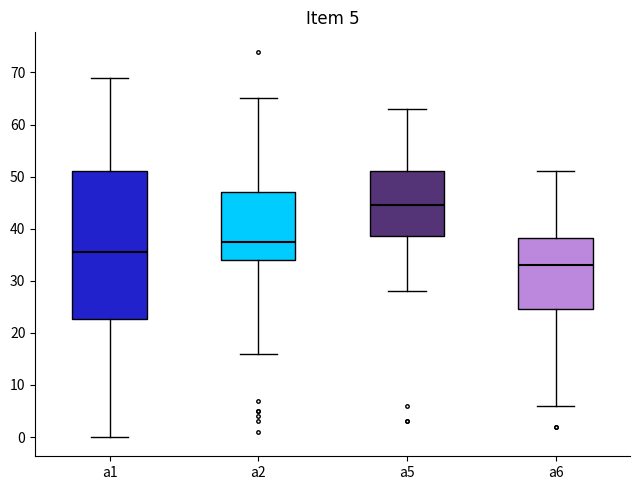

Comparing the boxes themselves (not the whiskers), which one is the tallest?

a1